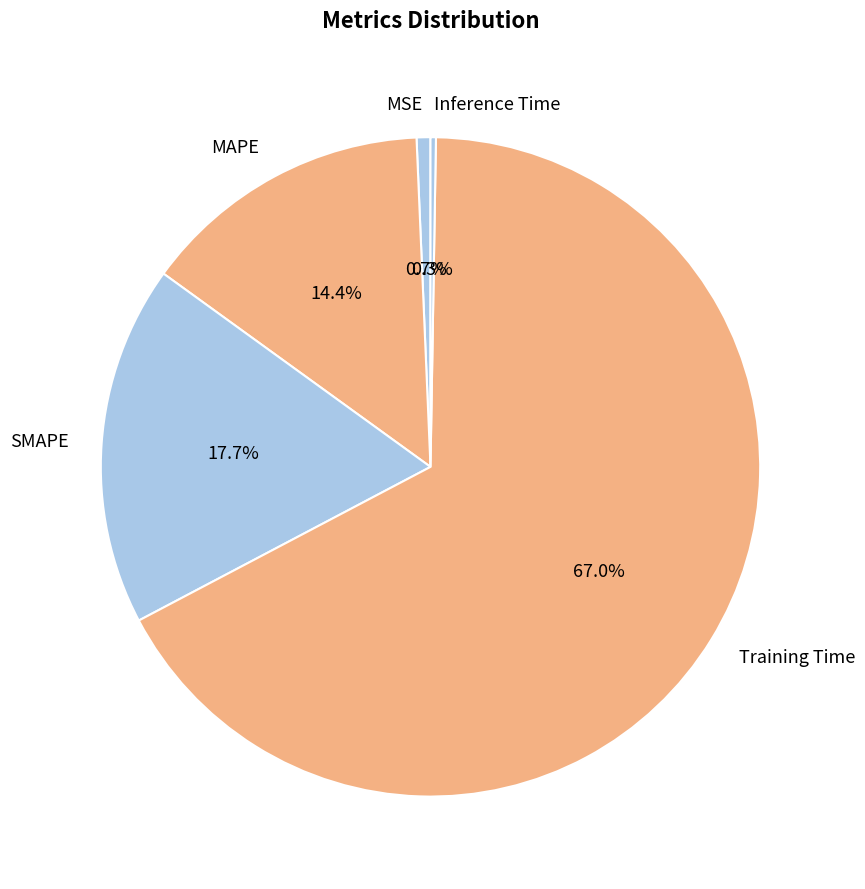

To the nearest percent, what percentage of the pie is SMAPE?

18%